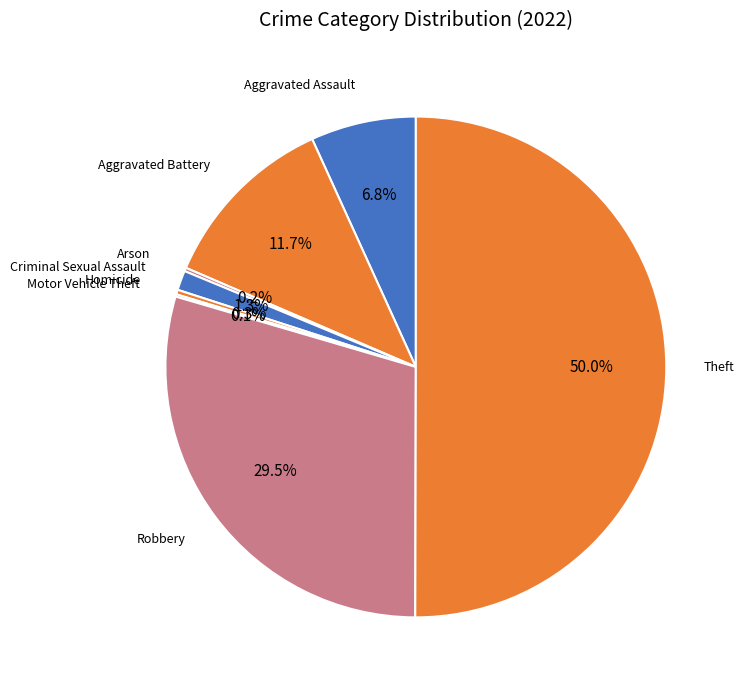

Rank the categories by value from lowest to highest.

Motor Vehicle Theft, Arson, Homicide, Criminal Sexual Assault, Aggravated Assault, Aggravated Battery, Robbery, Theft